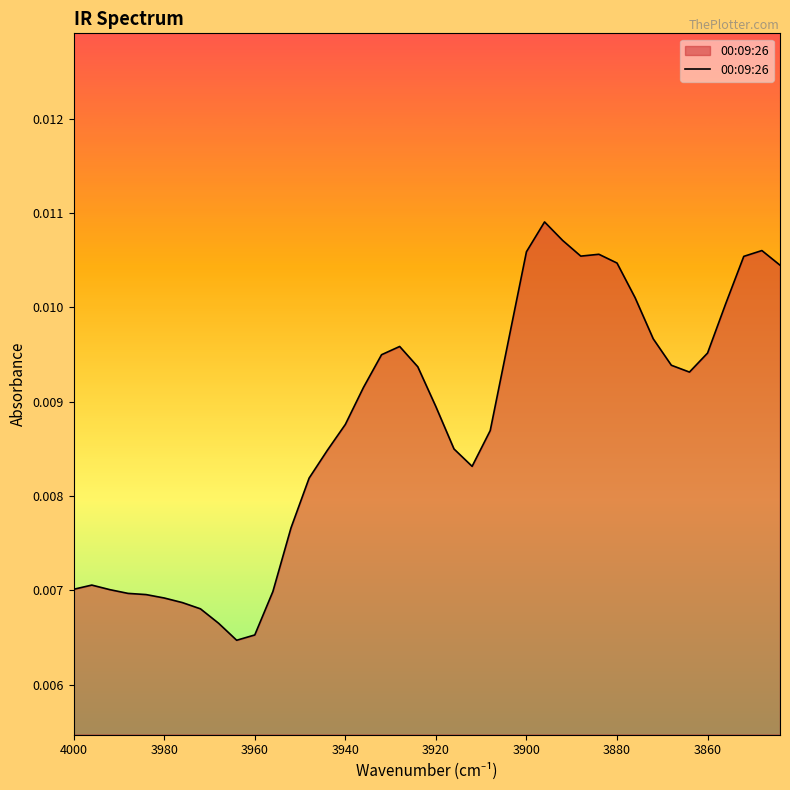

Is it true that the value at 3960 is 0.0?

False